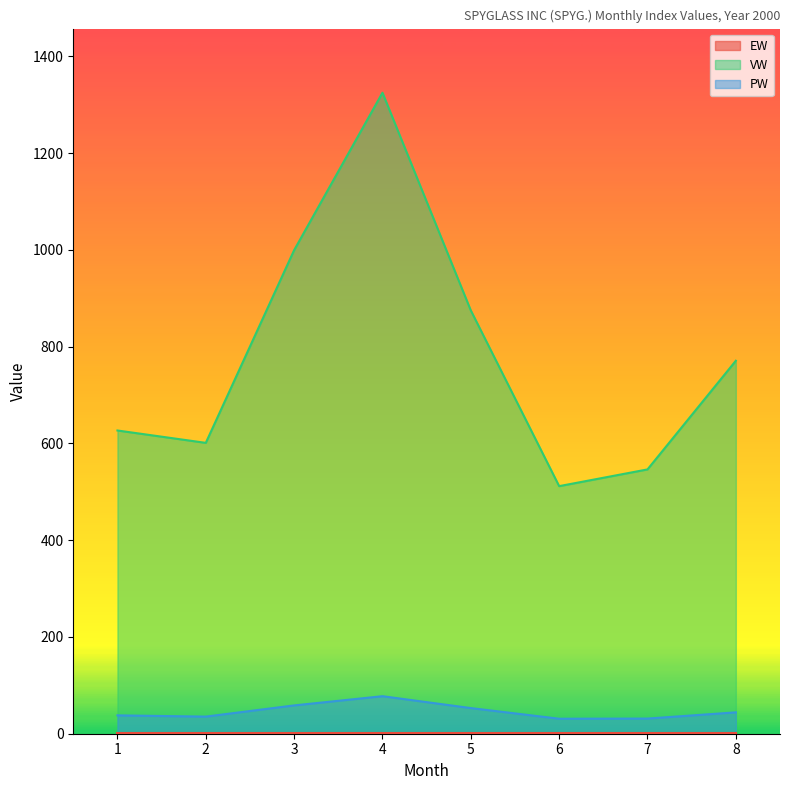

Which series has the largest total across all categories?

VW